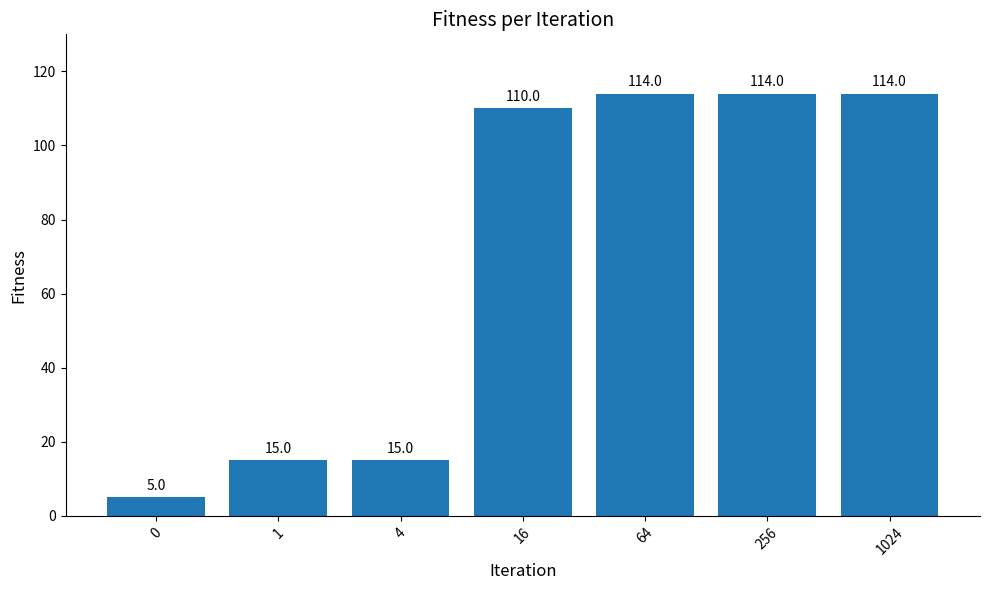

What is the smallest value displayed?

5